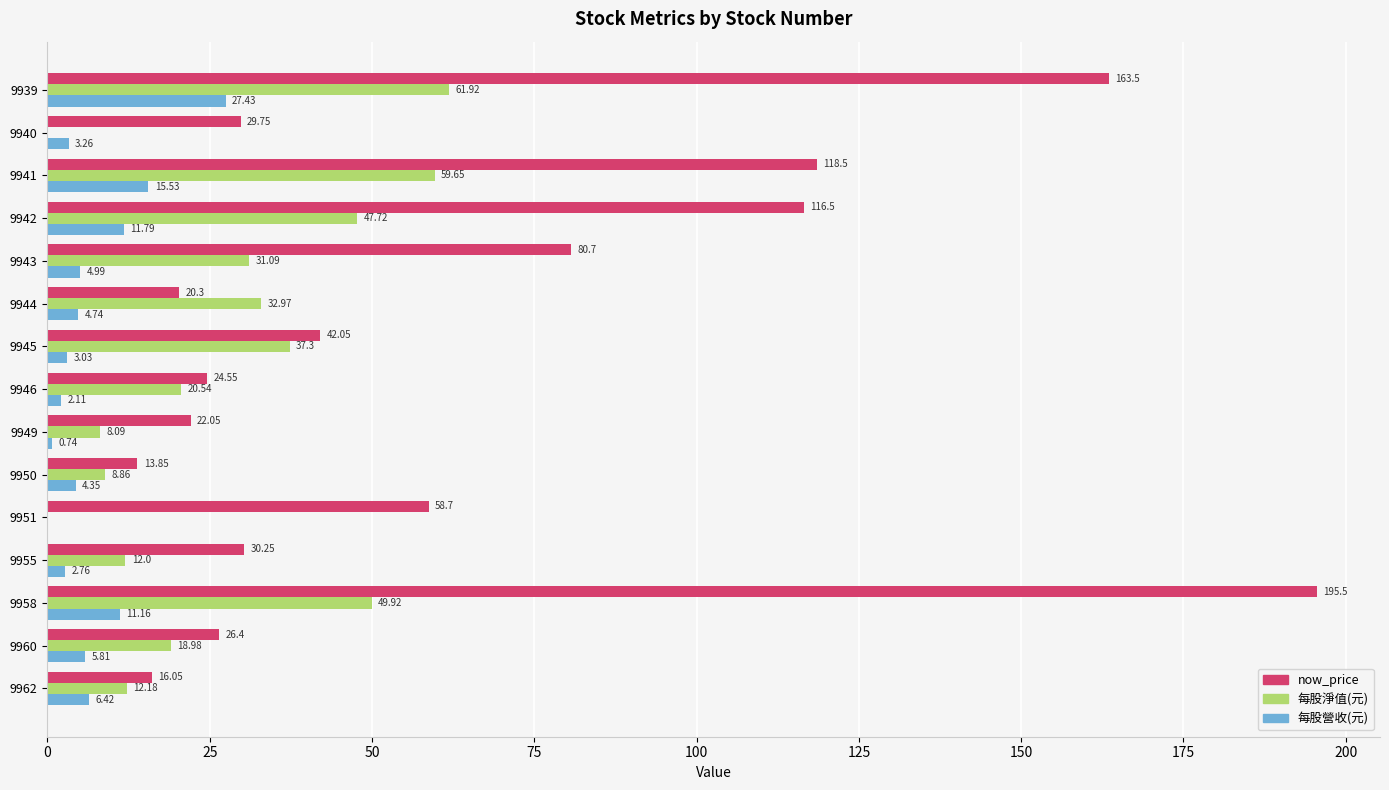

What is the sum of the 每股營收(元) values at 9946 and 9939?

29.5